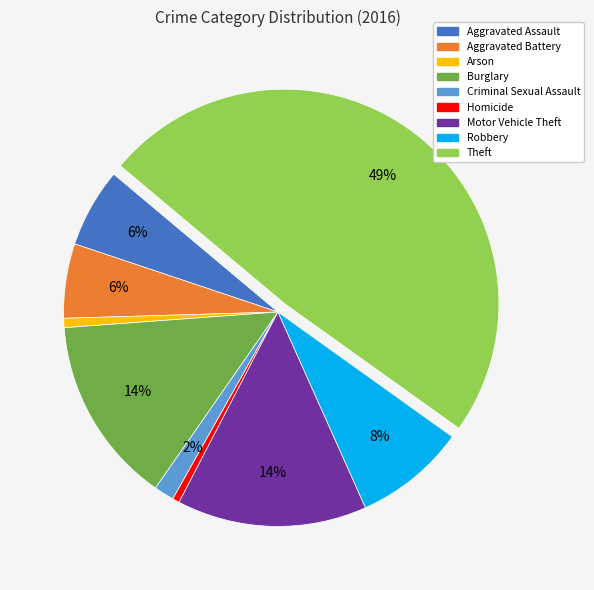

Between Theft and Burglary, which is larger?

Theft